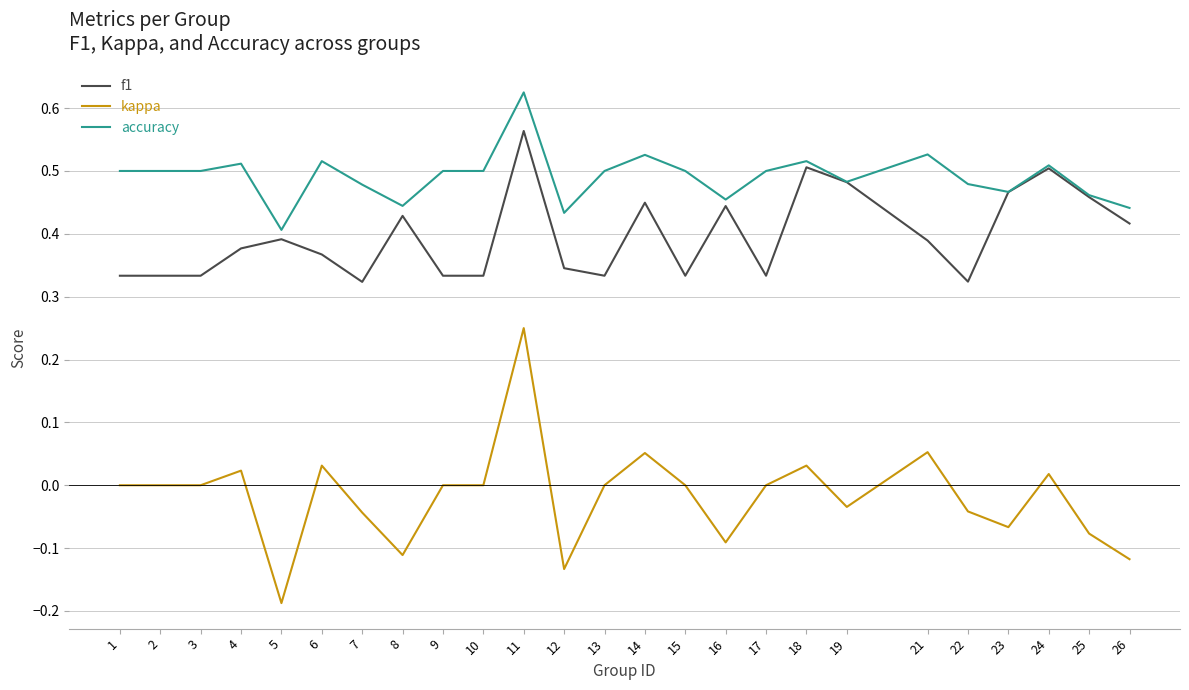

The value of kappa at 15 is 0.0. True or false?

True